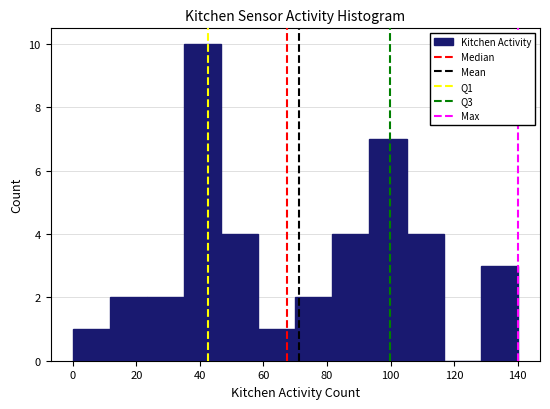

Reading left to right, transcribe this chart: for each bar, give the range it covers on the x-axis and its height. Neither the bar edges nor the heights are printed on the chart, so give them approximately, as read against the axes.

0 to 12: 1
12 to 24: 2
24 to 36: 2
36 to 46: 10
46 to 58: 4
58 to 70: 1
70 to 82: 2
82 to 94: 4
94 to 106: 7
106 to 116: 4
116 to 128: 0
128 to 140: 3